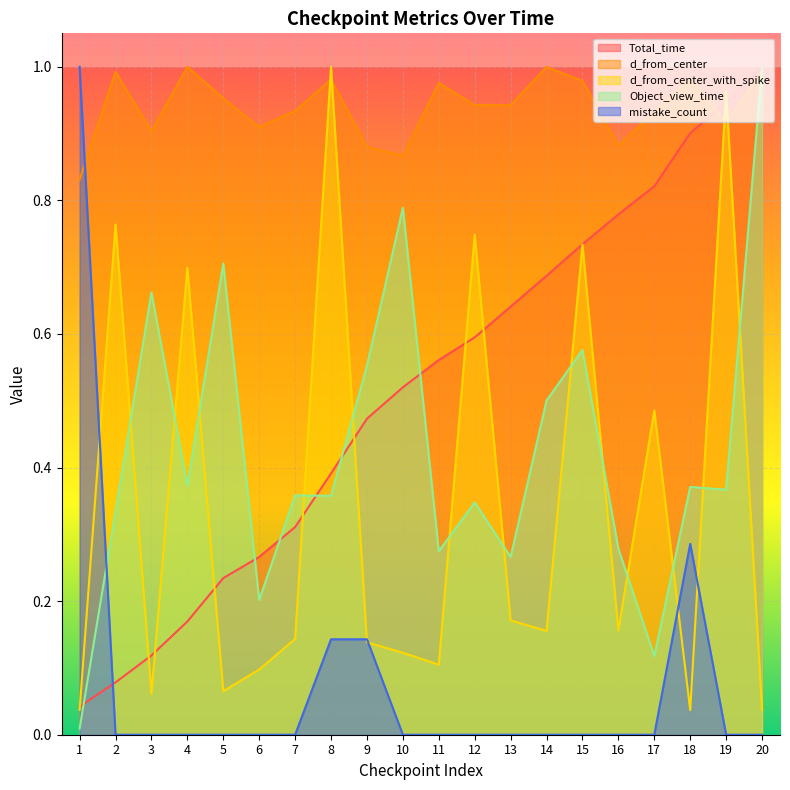

What is the difference between the highest and lowest values at 8?

0.9